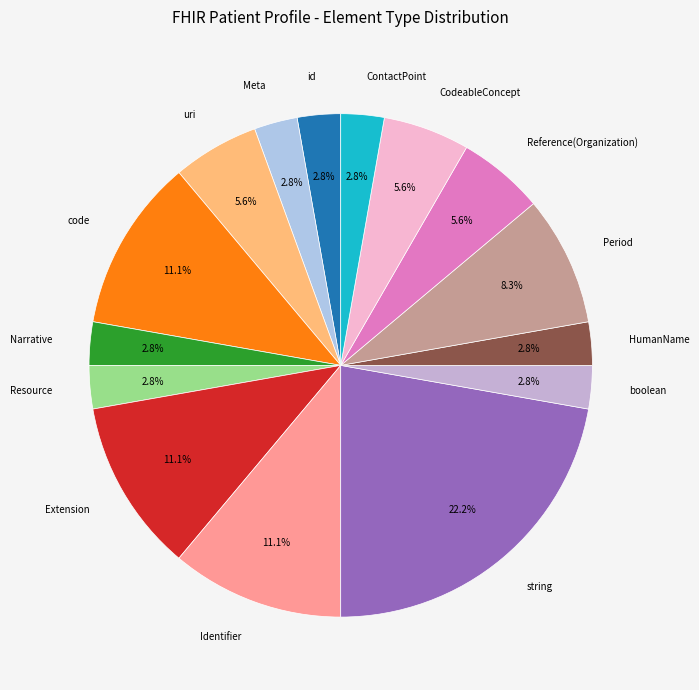

What percentage is NOT represented by uri?

94.4%